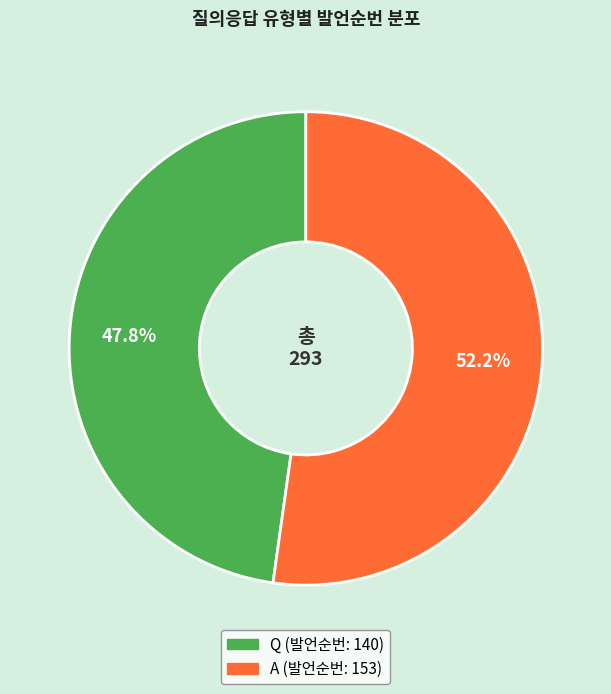

What is the largest slice in the pie chart?

A